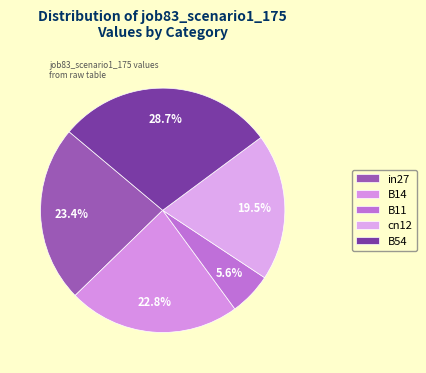

Rank the categories by value from highest to lowest.

B54, in27, B14, cn12, B11